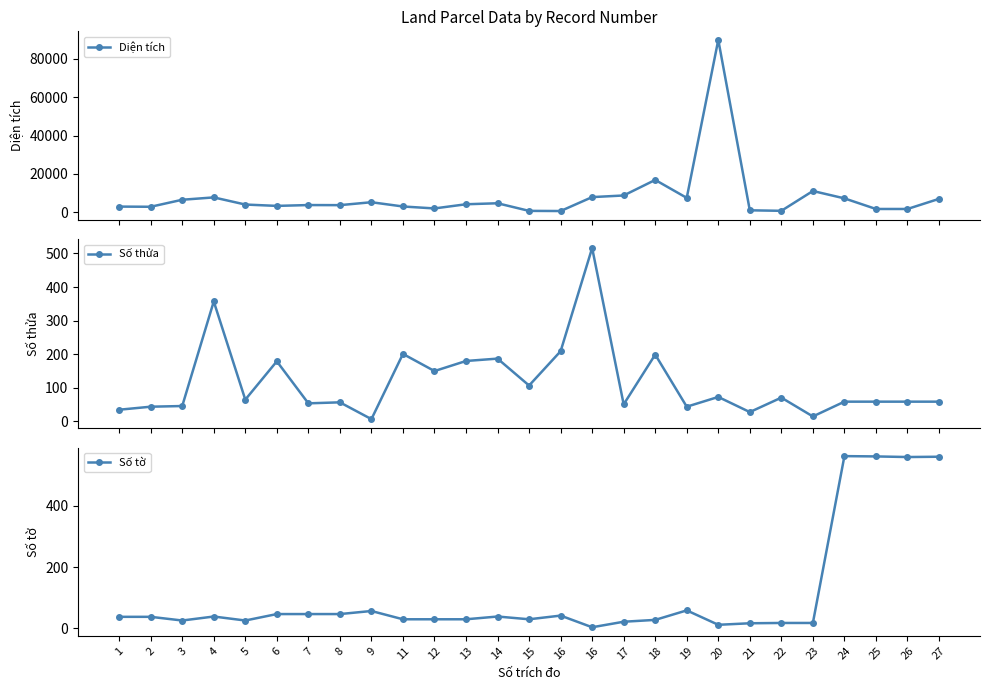

What is the difference between the highest and lowest values at 12?

2021.3